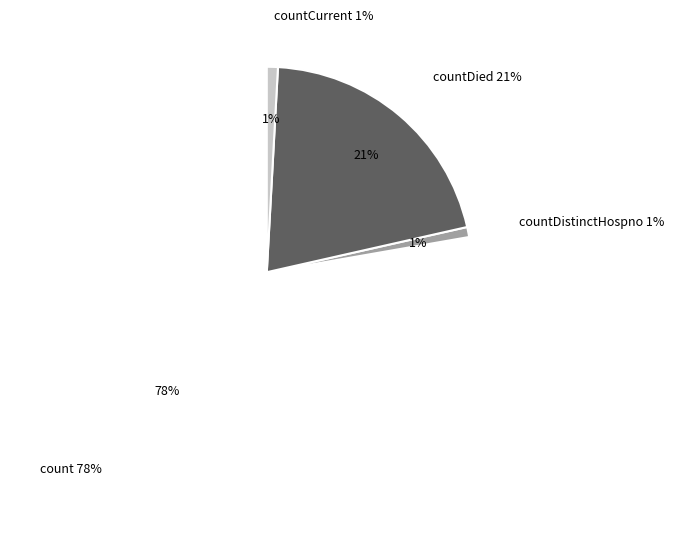

Which category has the biggest portion of the pie?

count